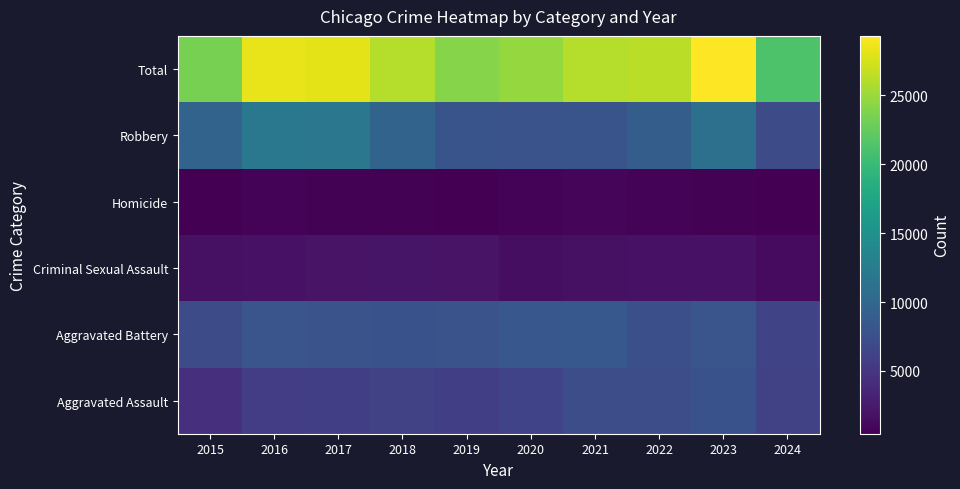

At 2016, list the series in order from largest to smallest.

Total, Robbery, Aggravated Battery, Aggravated Assault, Criminal Sexual Assault, Homicide